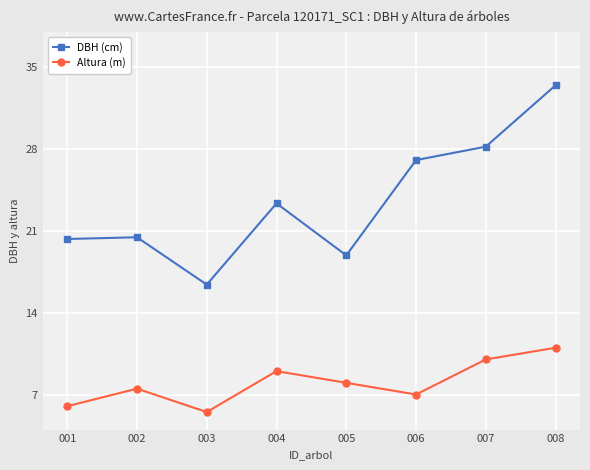

True or false: Altura (m) and DBH (cm) intersect in this chart.

False